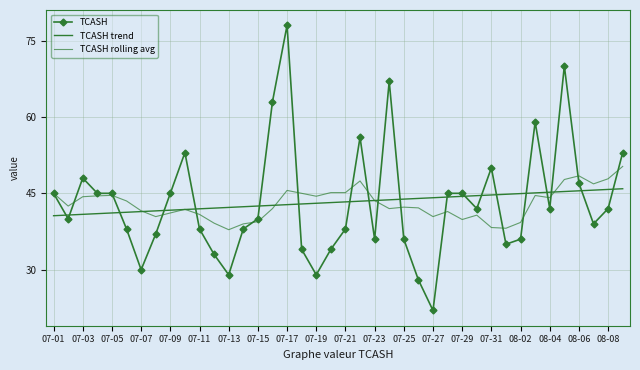

Between which two adjacent categories do TCASH and TCASH trend first intersect?

07-01 and 07-03